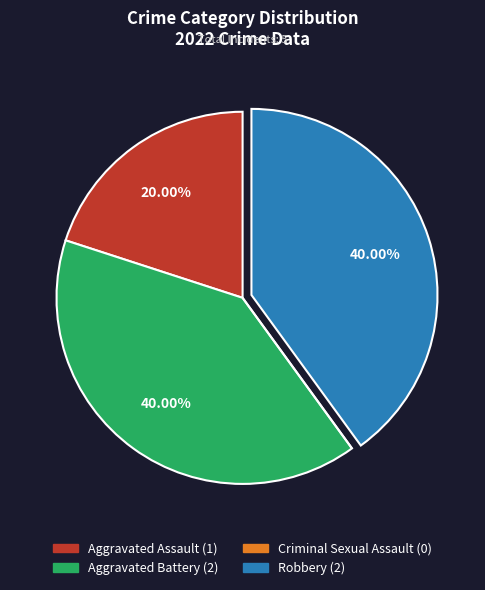

Approximately how many times larger is the value at Robbery compared to Aggravated Battery?

1.0